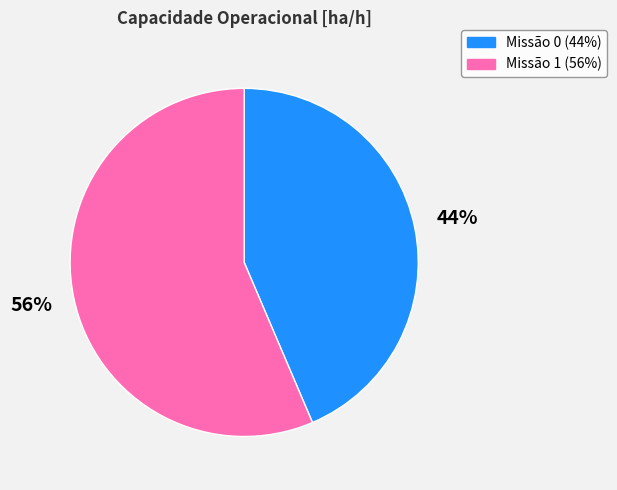

To the nearest percent, what is the average slice percentage?

50%